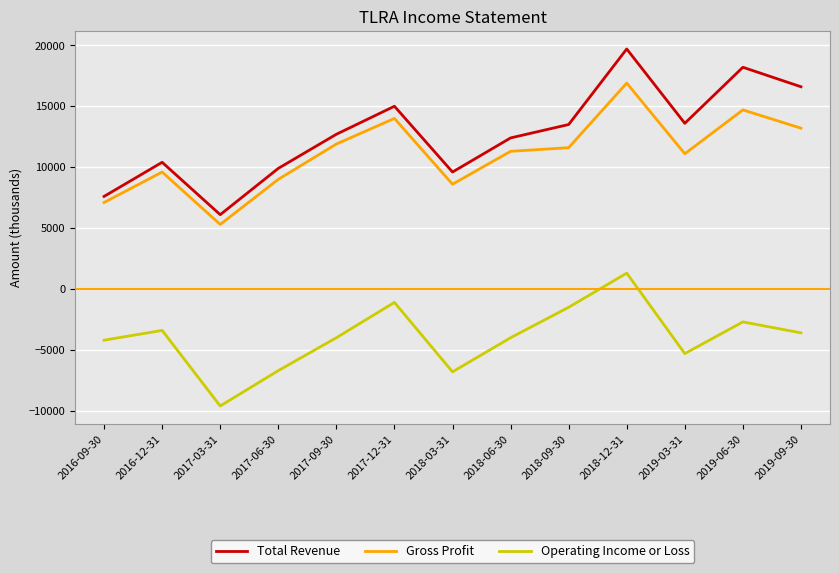

True or false: Total Revenue has more than 0 points higher than both neighbors.

True